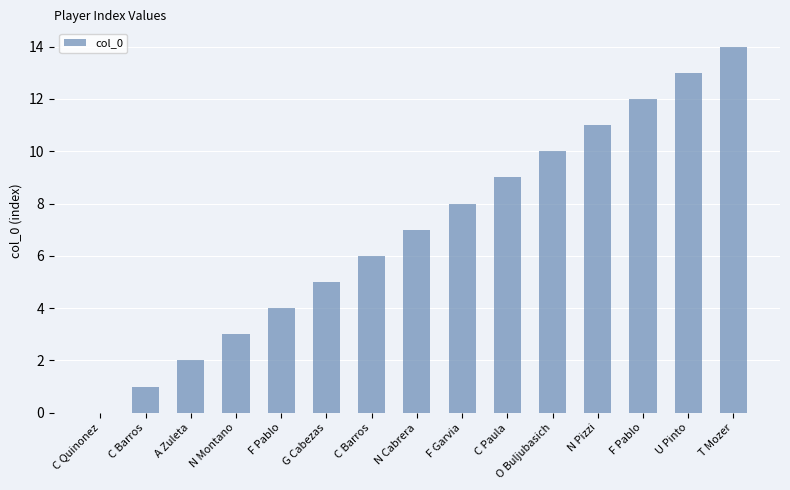

How many distinct data groups are displayed?

1